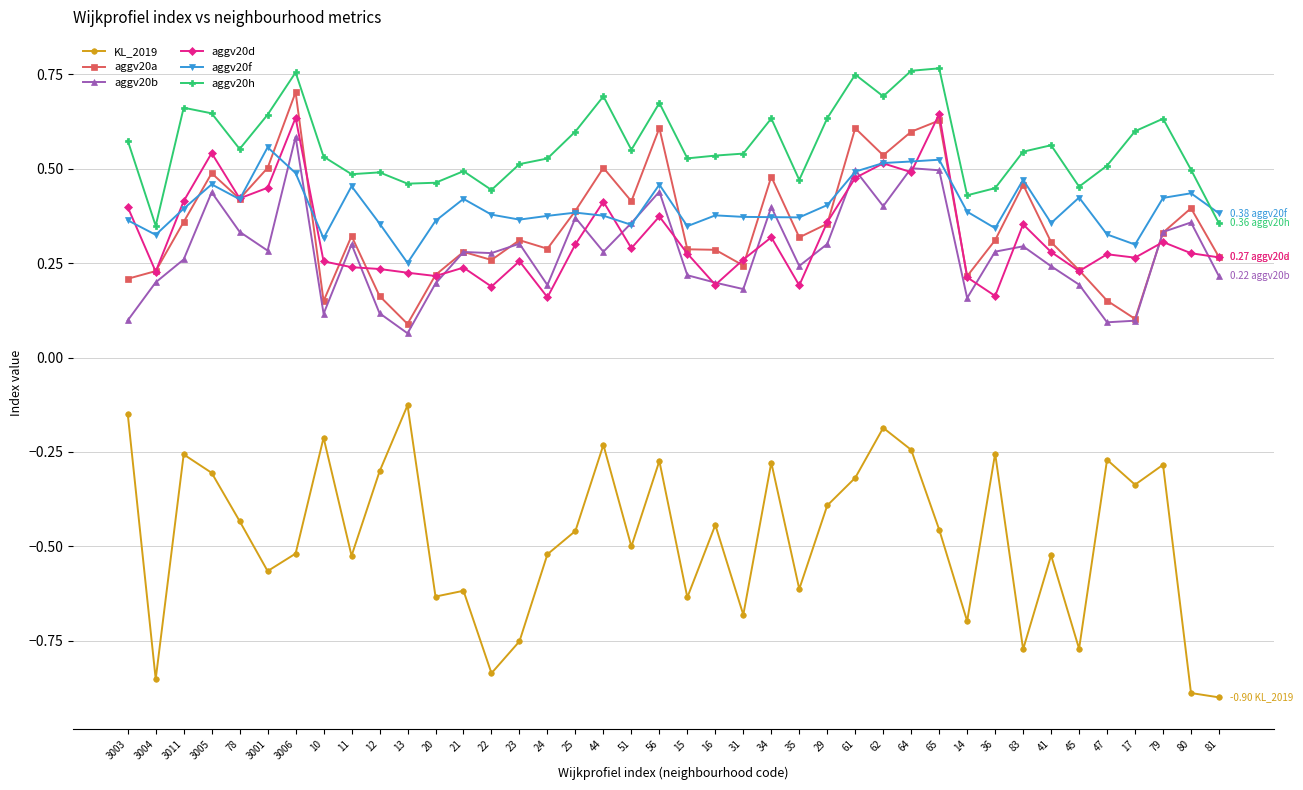

True or false: KL_2019 and aggv20b intersect in this chart.

False